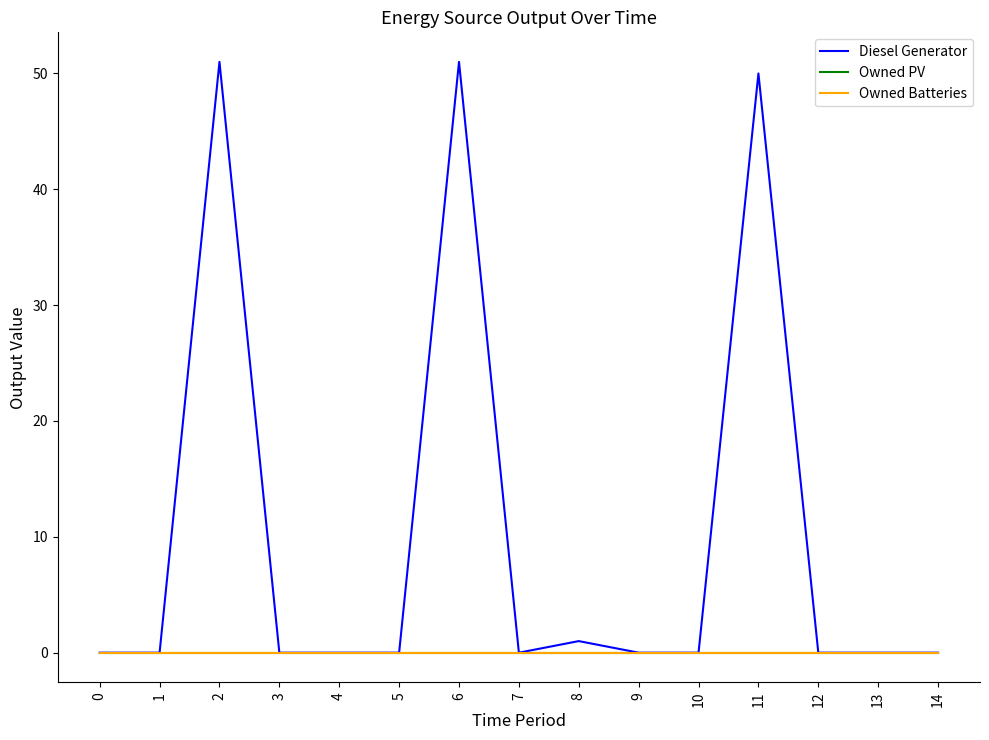

True or false: Owned PV and Owned Batteries intersect in this chart.

False